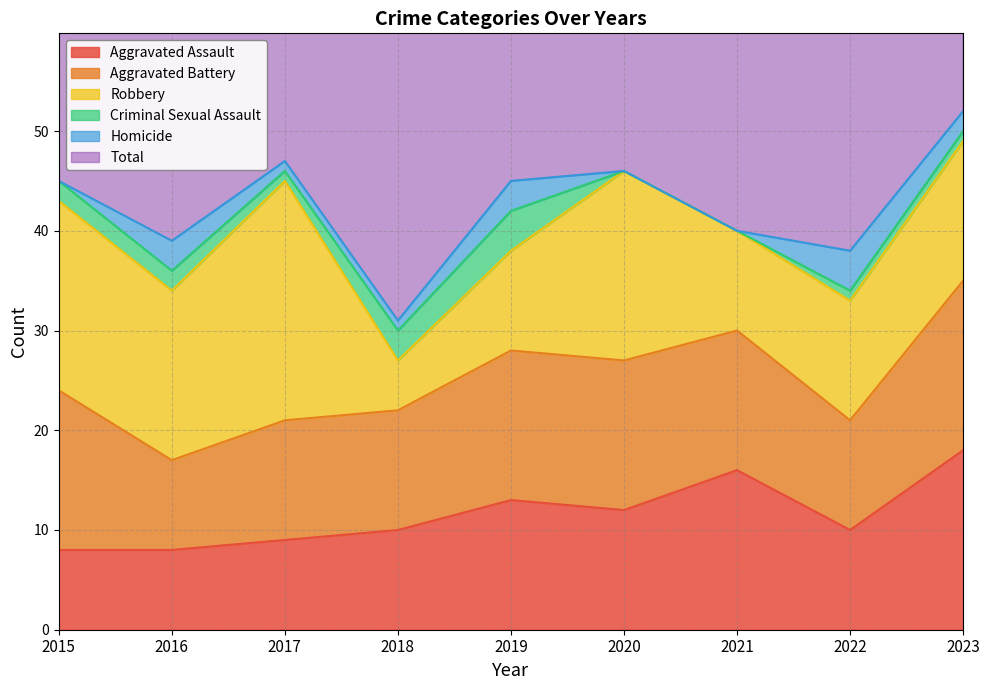

Between 2017 and 2018, which series saw the biggest shift?

Robbery